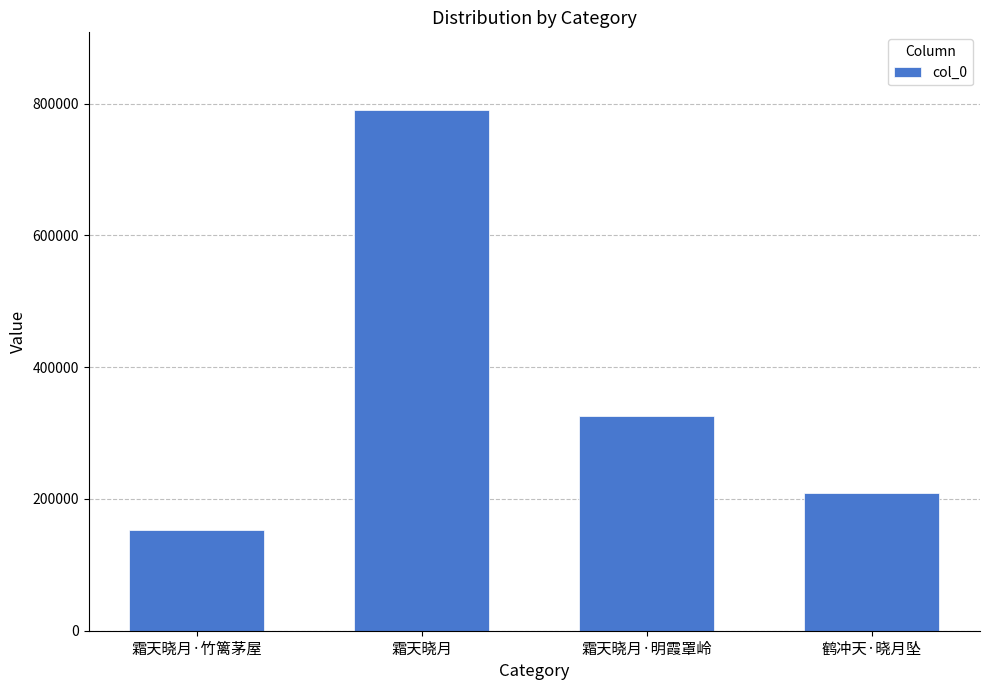

Which has a higher value, 霜天晓月·明霞罩岭 or 鹤冲天·晓月坠?

霜天晓月·明霞罩岭